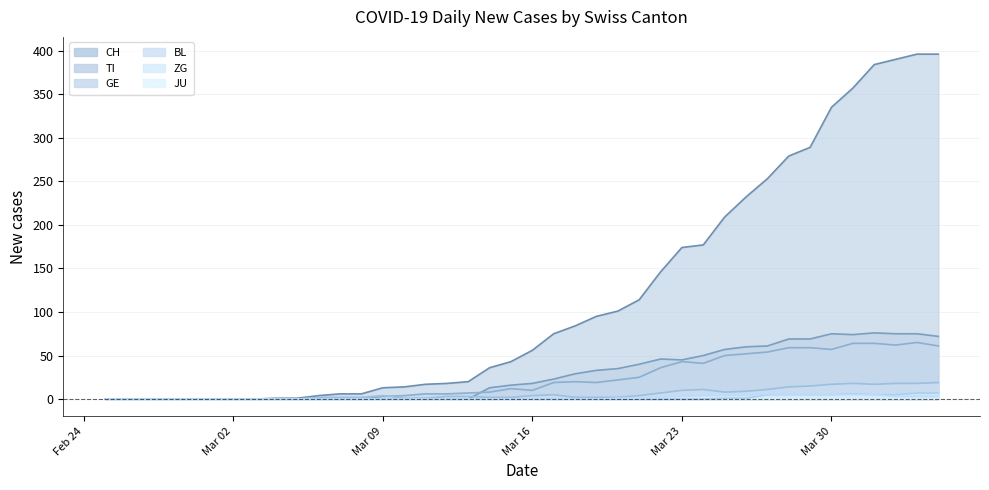

How many values in BL are above zero?

30